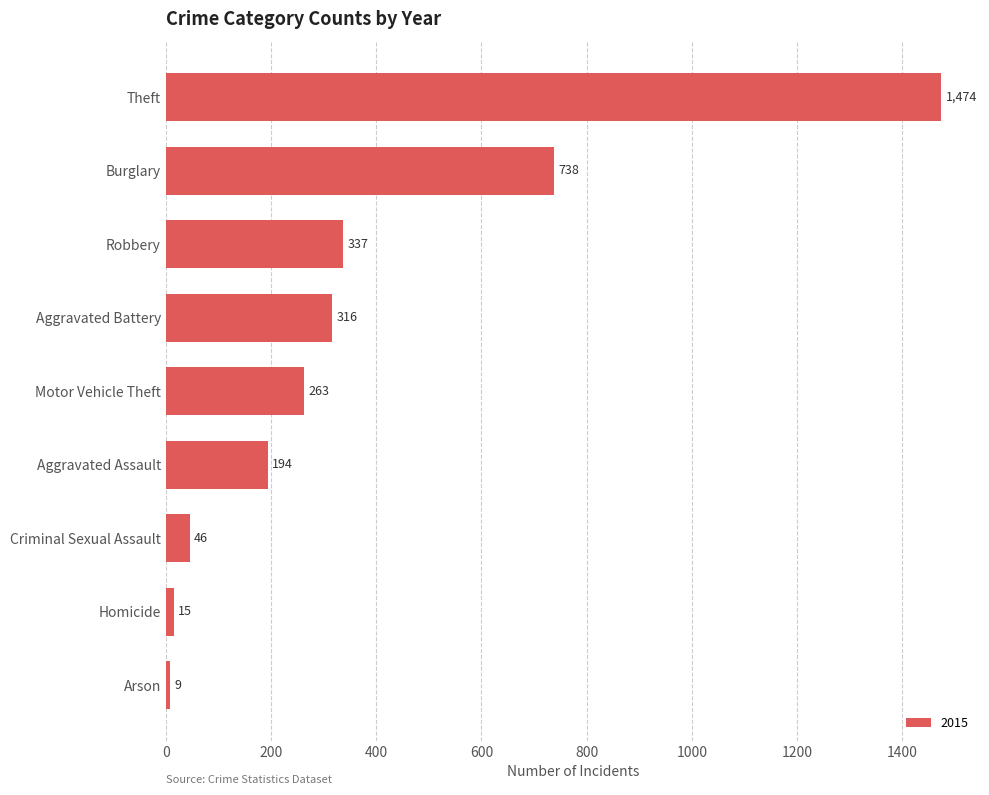

Where is the data nearest to the value 741?

Burglary